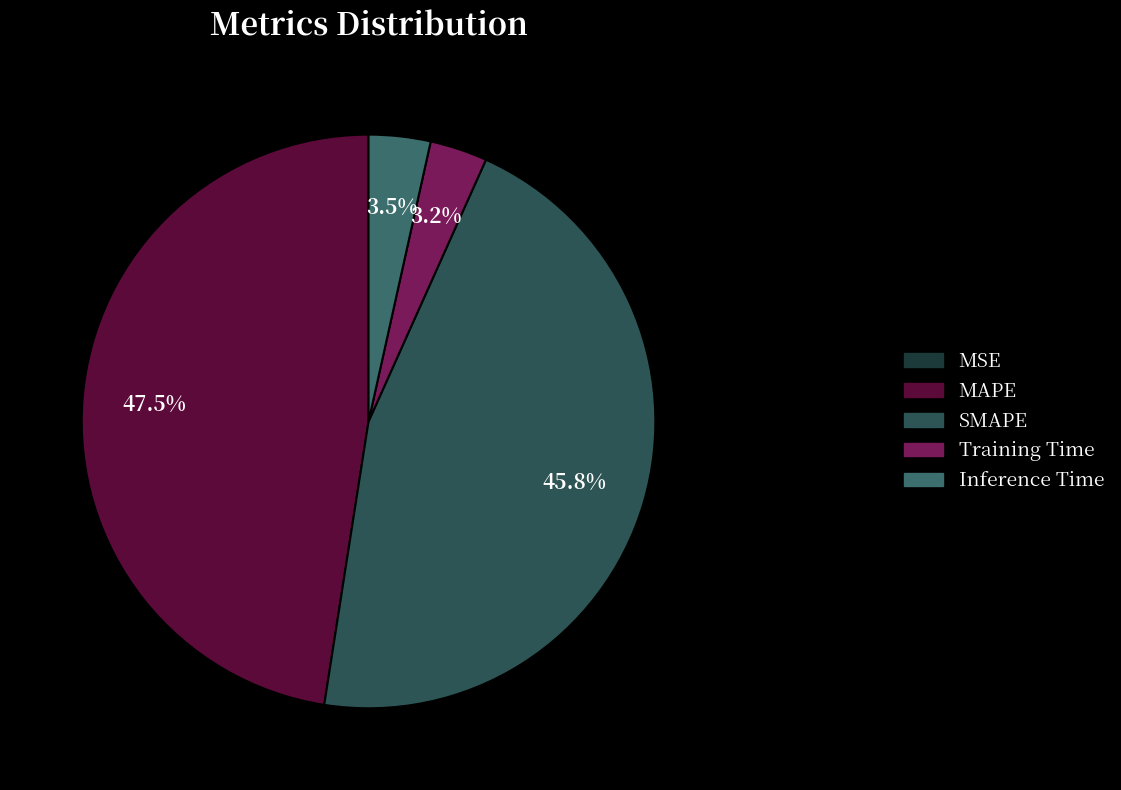

How many segments does this pie chart have?

5